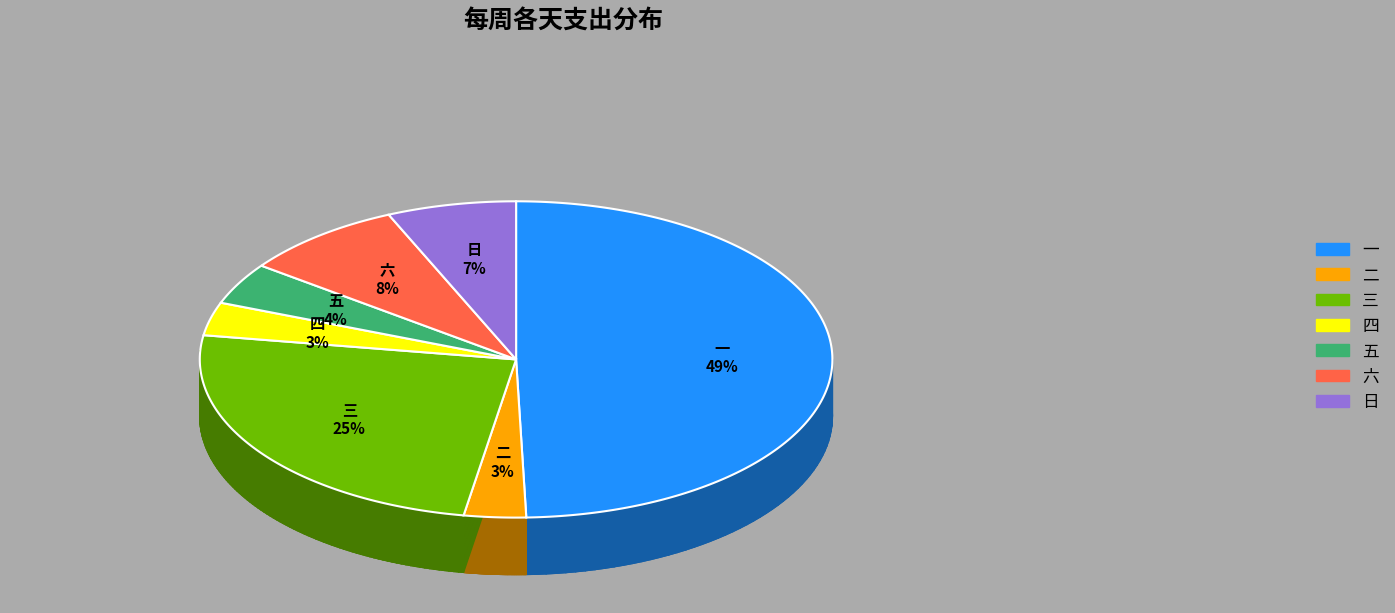

To the nearest percent, what is the average slice percentage?

14%